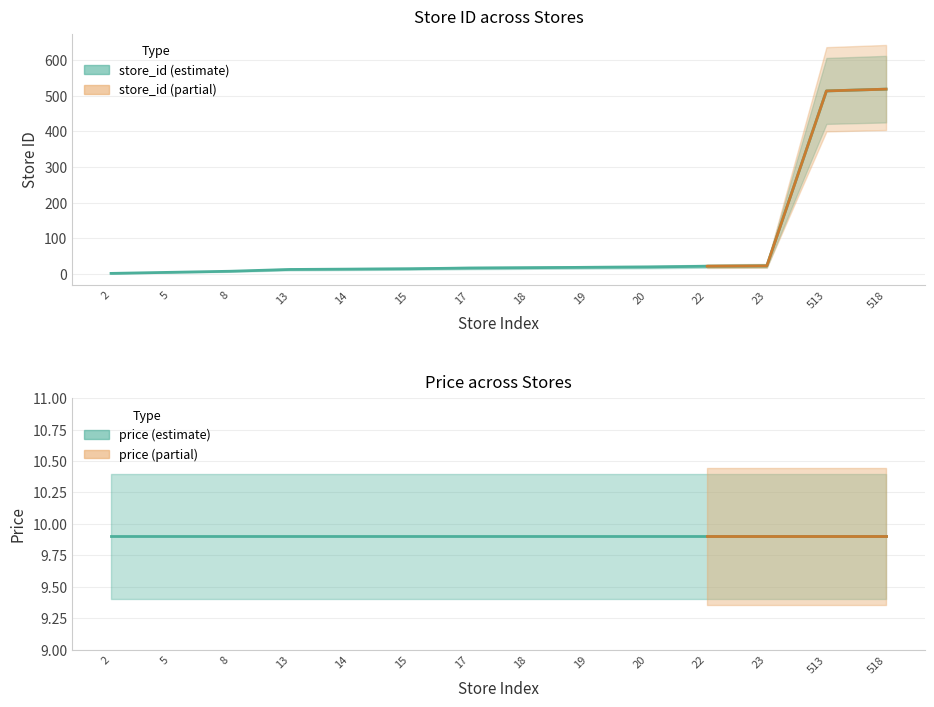

Rank the categories by value from lowest to highest.

2, 5, 8, 13, 14, 15, 17, 18, 19, 20, 22, 23, 513, 518